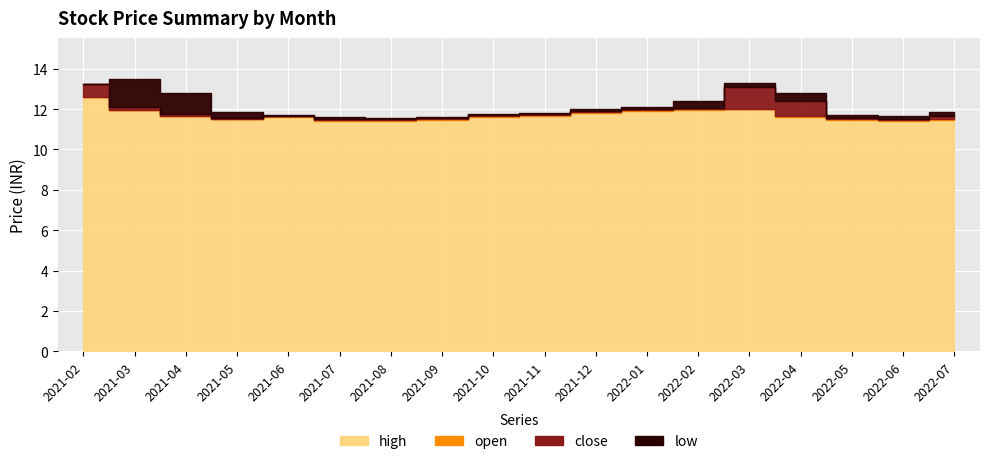

How many lines are shown in the chart?

4